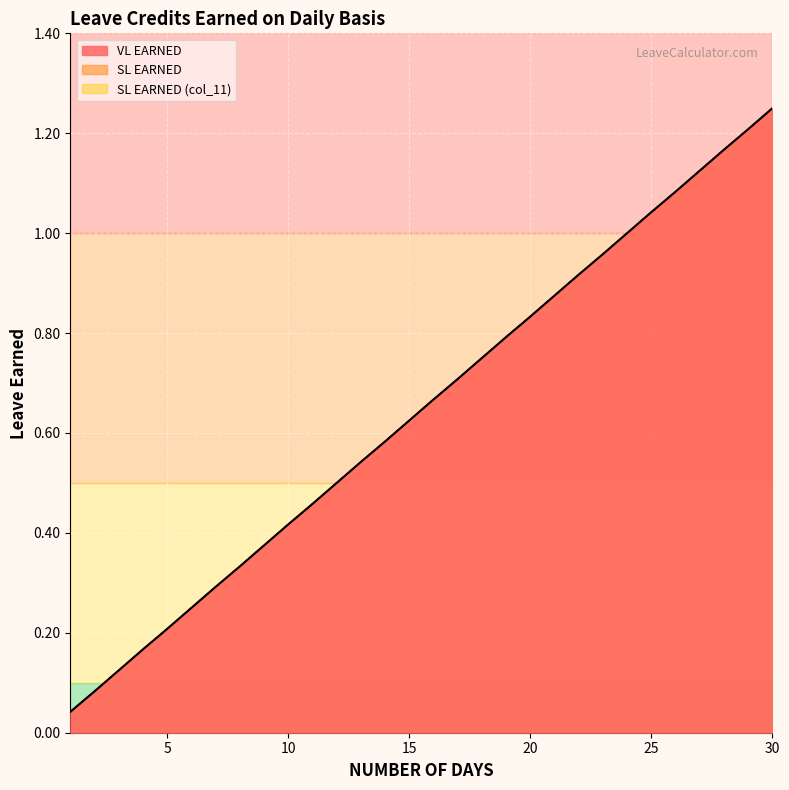

List the series in order of their peak value, lowest first.

VL EARNED, SL EARNED, SL EARNED (col_11)